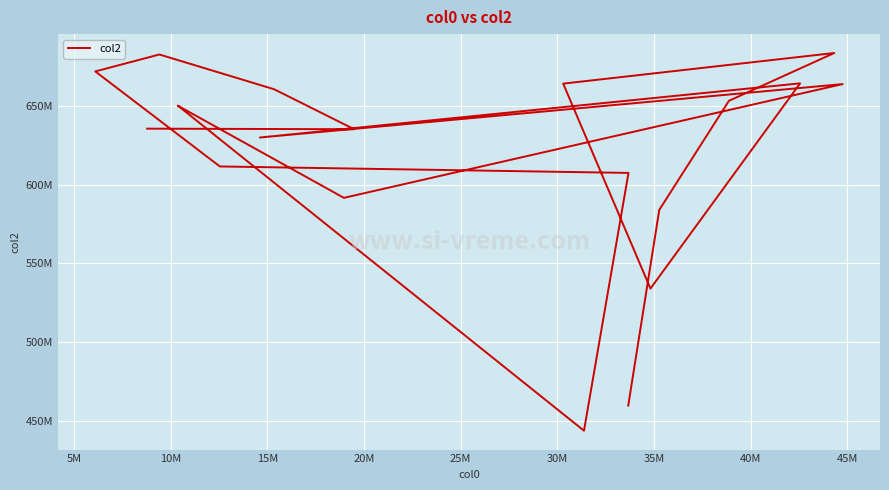

How many points are higher than both their immediate neighbors (excluding endpoints)?

5